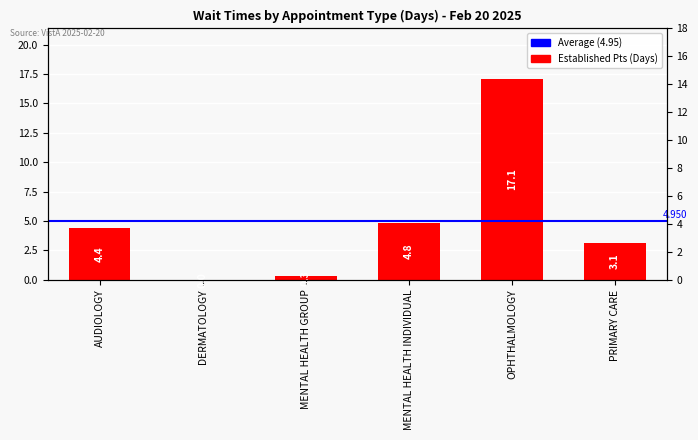

What is the label of the 2nd bar from the left?

DERMATOLOGY